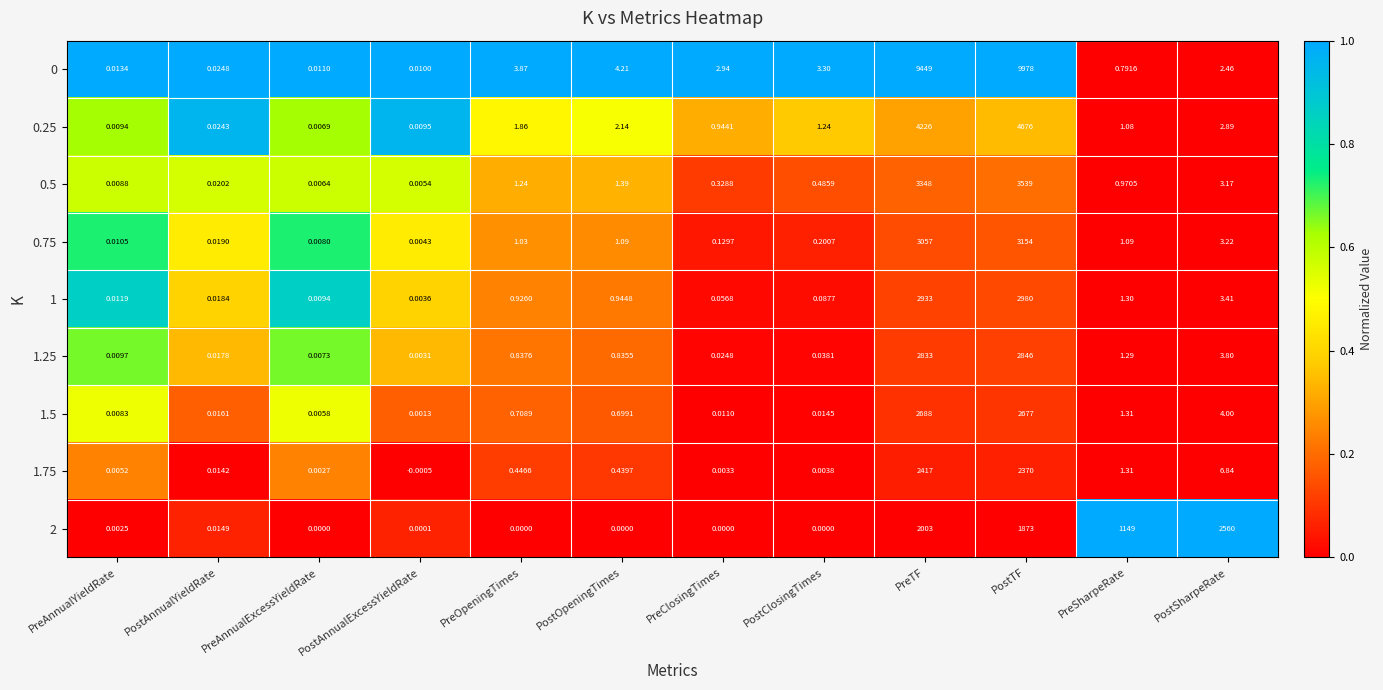

Is the value of 2 at PreTF greater than the value of 0.75 at PreAnnualExcessYieldRate?

Yes